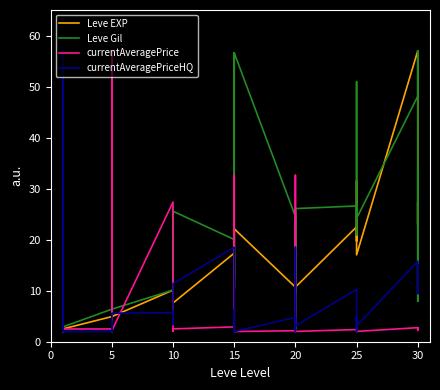

Which series ends up on top after the final intersection of Leve EXP and currentAveragePrice?

Leve EXP